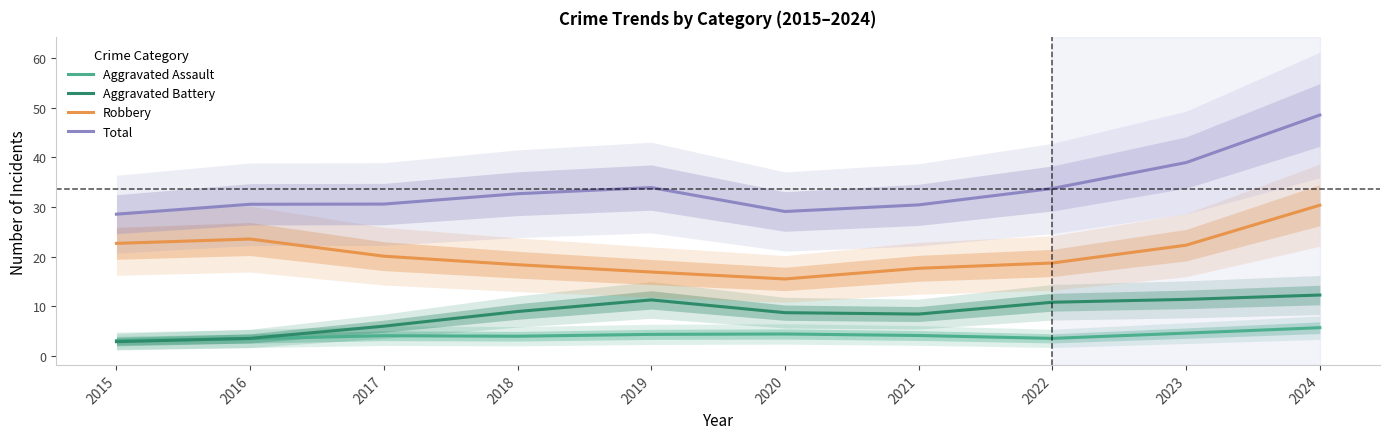

Does the chart have visible grid lines?

No